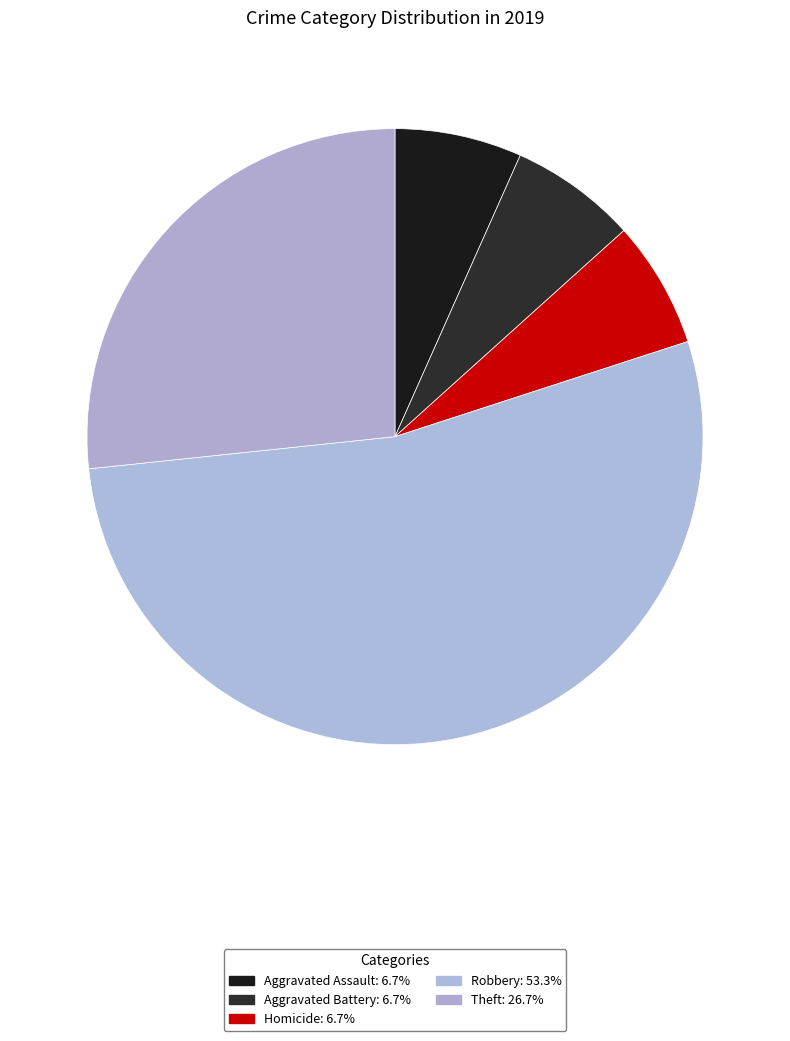

Which category accounts for the majority?

Robbery